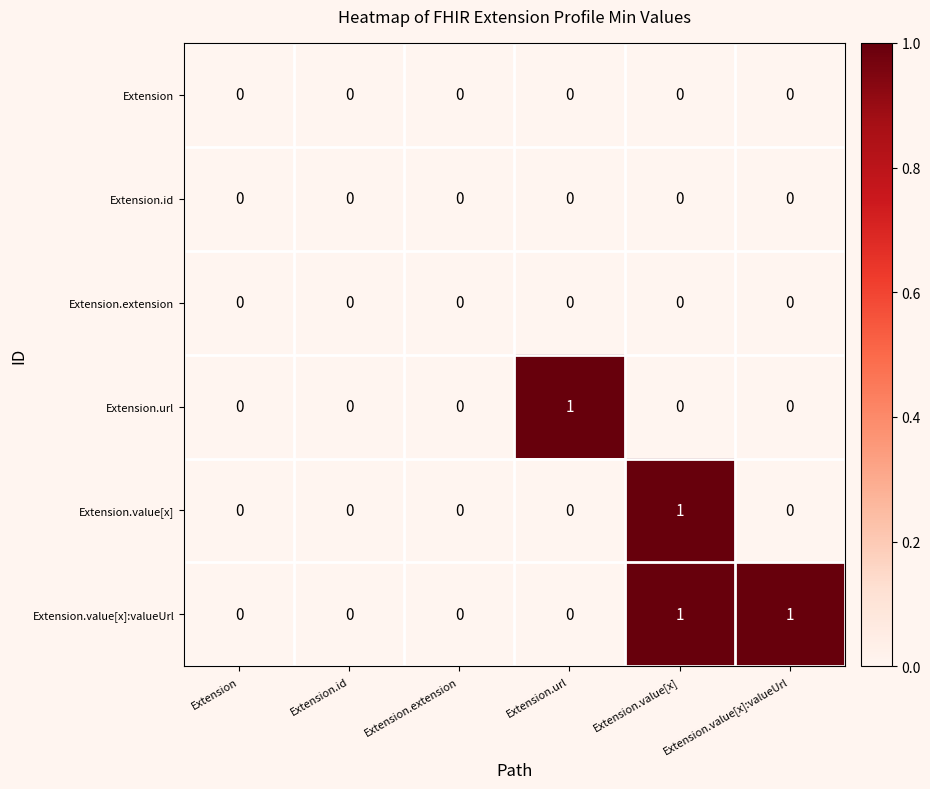

Count the number of data series in this chart.

6